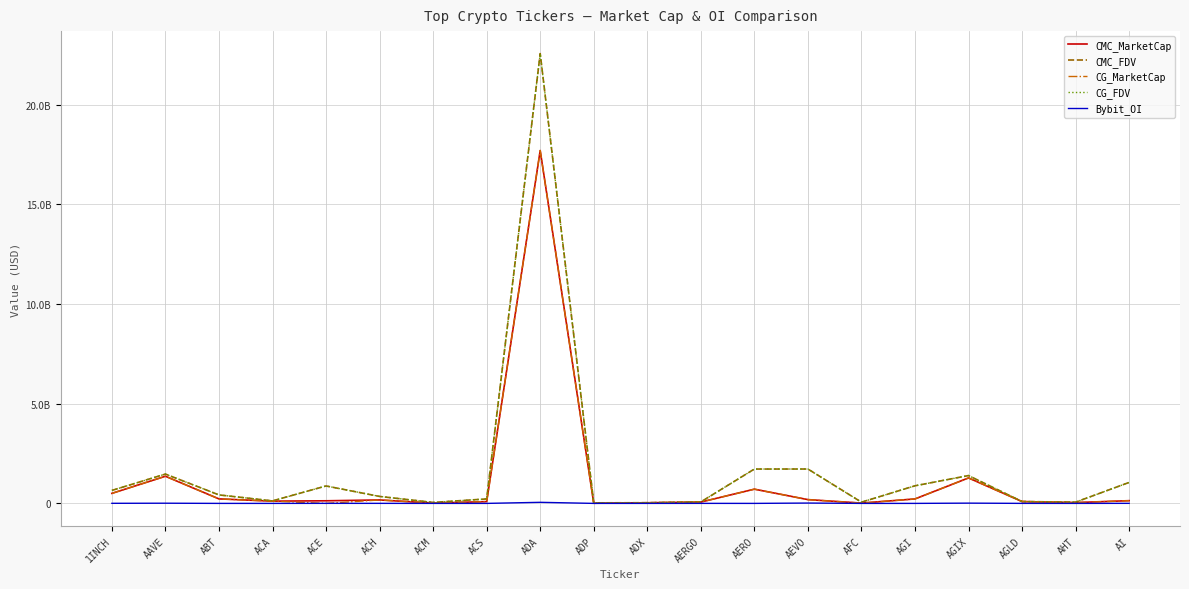

Is the value of CG_FDV at AGI greater than the value of Bybit_OI at AGI?

Yes